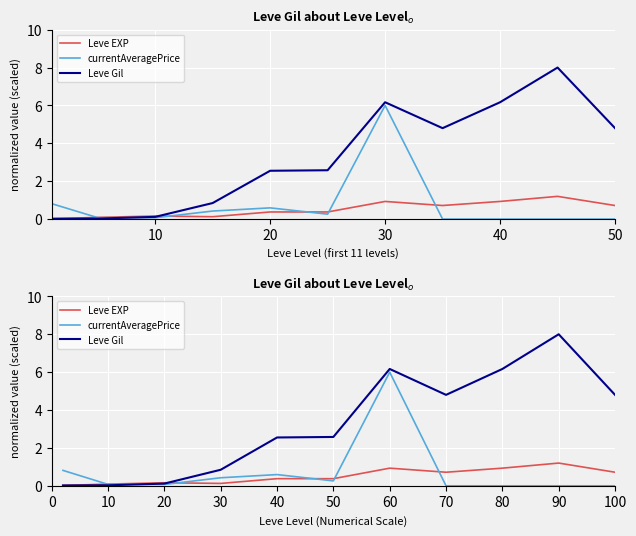

What is the label of the 10th point from the right?

10